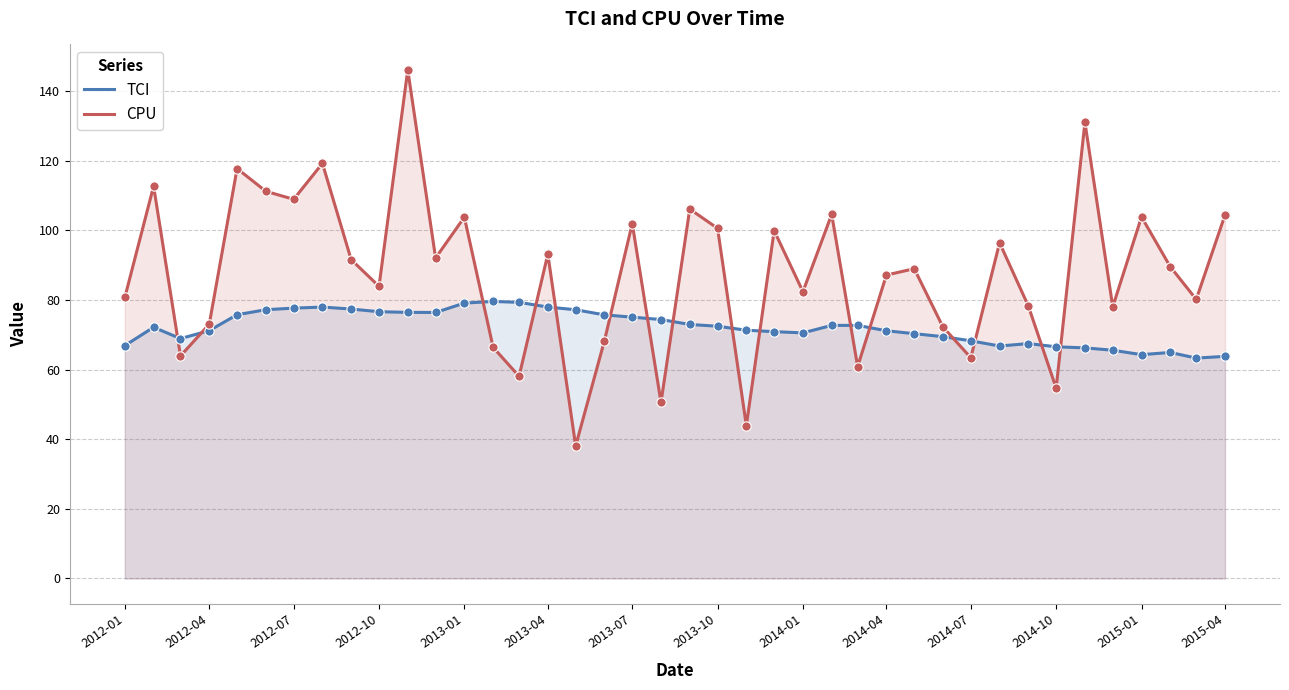

Which series has the widest spread of Y values?

CPU